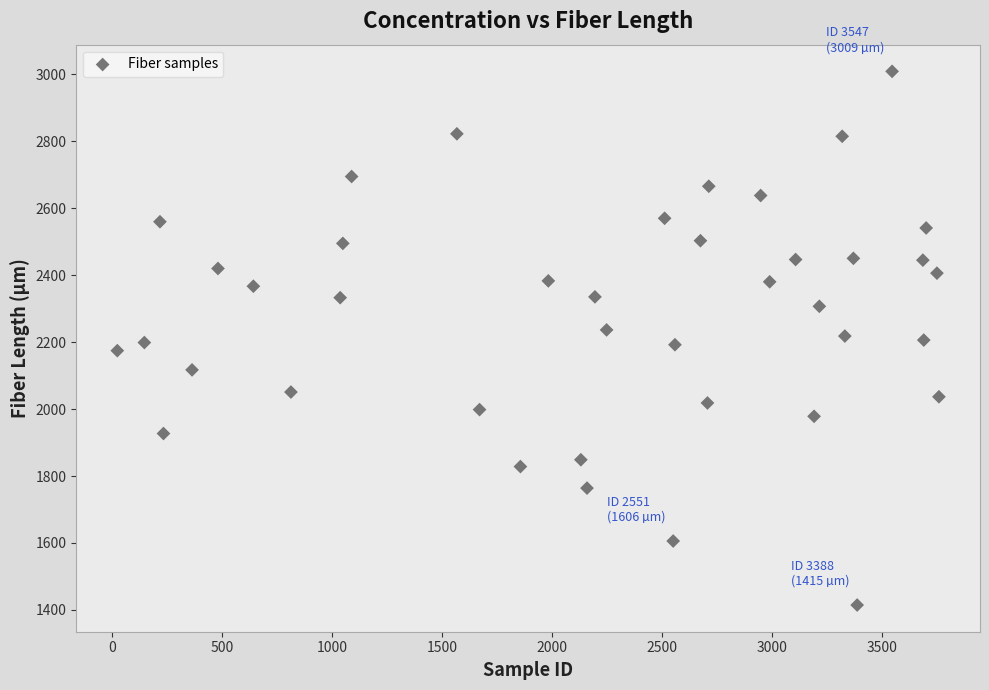

What is the range of Y values (max minus min)?

1594.6